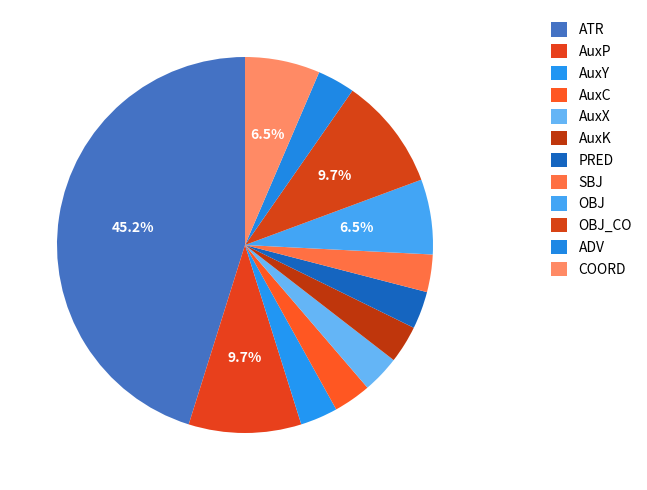

Which category has the biggest portion of the pie?

ATR